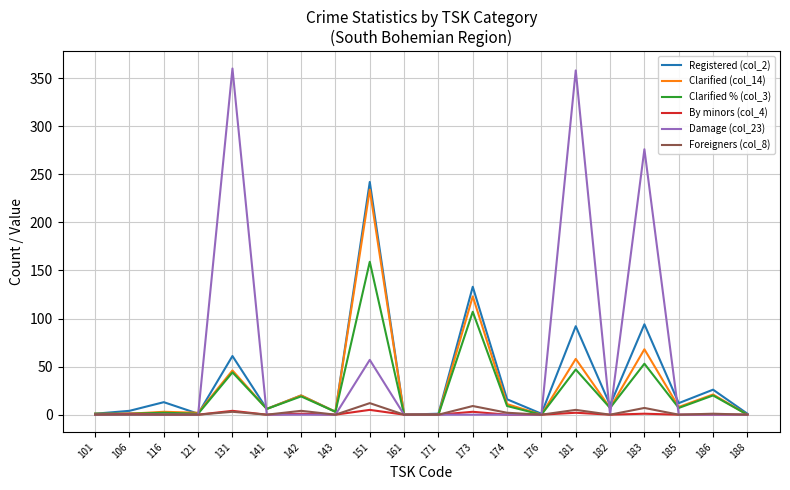

The value of Foreigners (col_8) at 161 is 0. True or false?

True